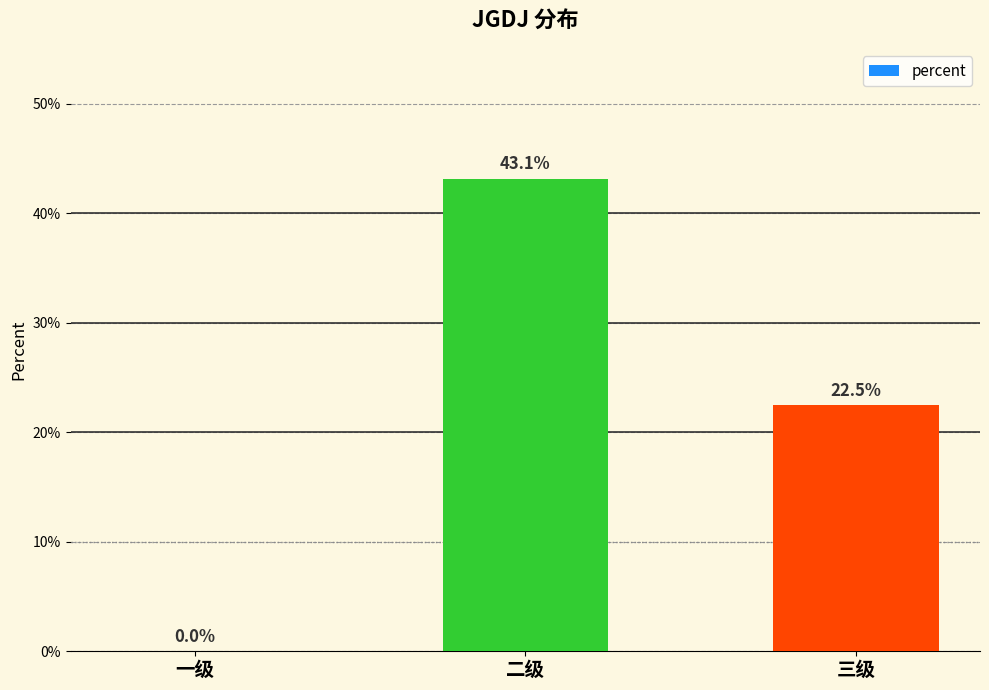

Which has a higher value, 三级 or 一级?

三级